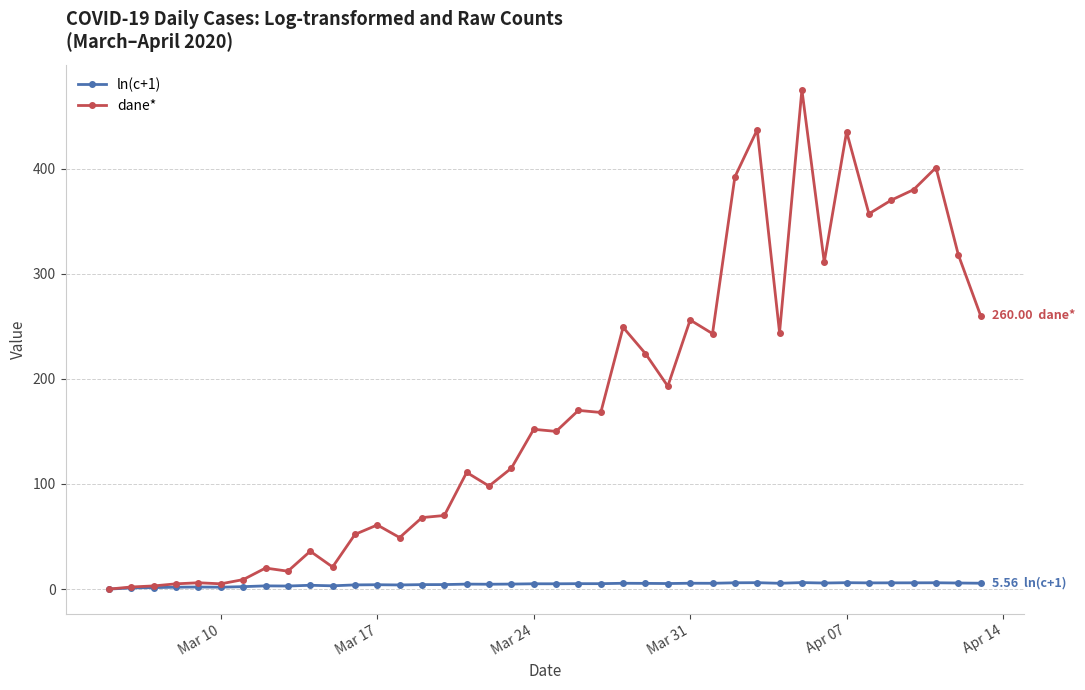

True or false: ln(c+1) has more than 1 points higher than both neighbors.

True